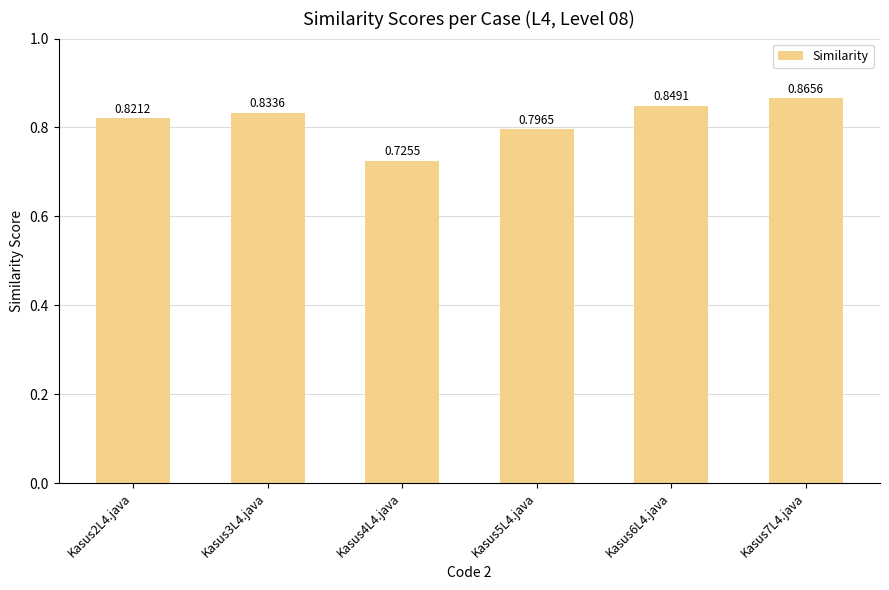

What is the change in value from Kasus5L4.java to Kasus7L4.java?

+0.1